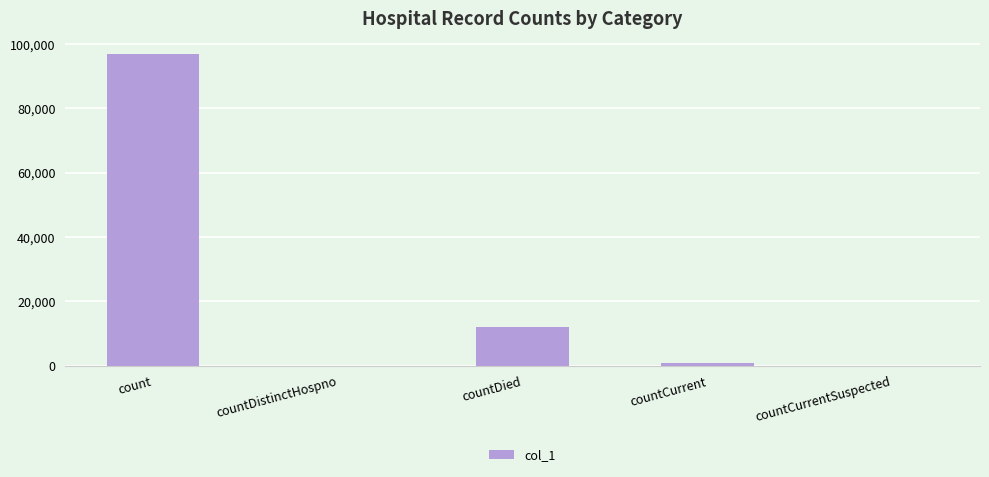

What is the maximum value shown in the chart?

96804